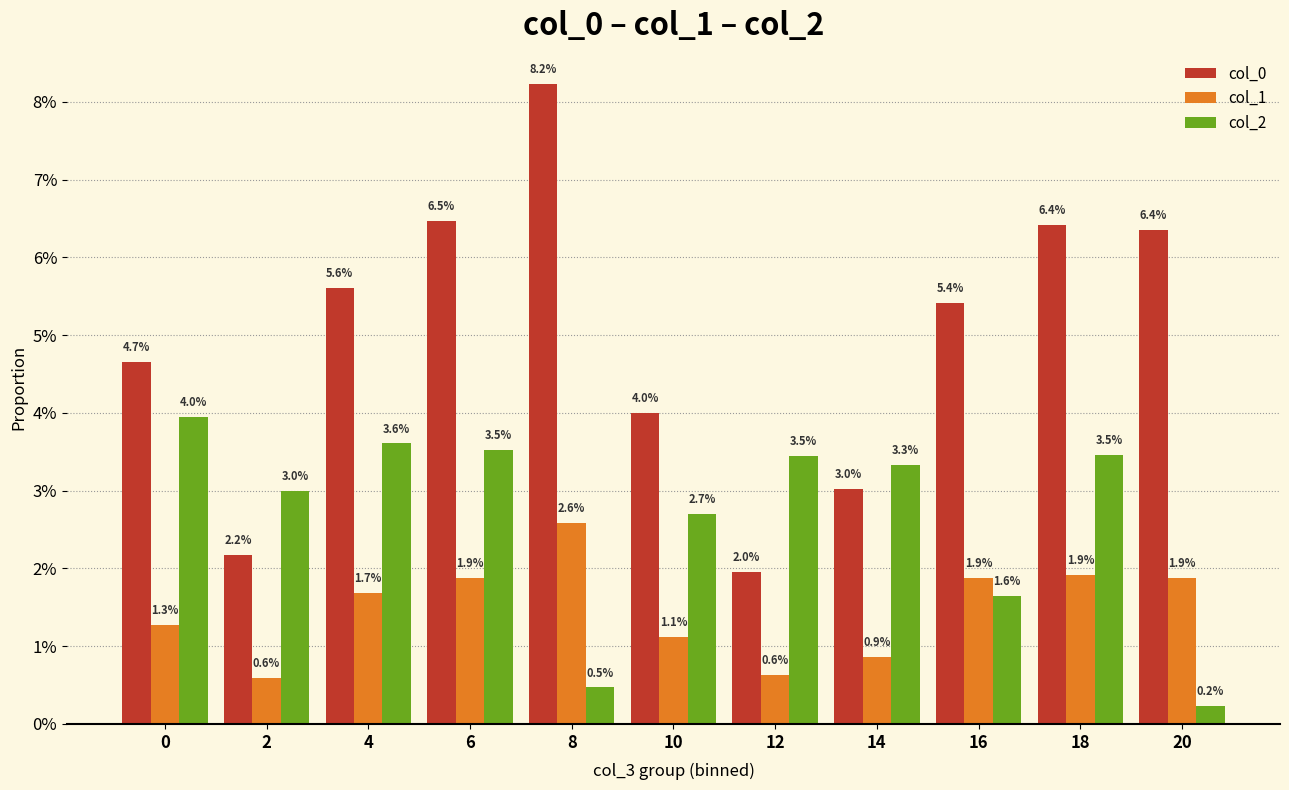

Does the chart contain any negative values?

No